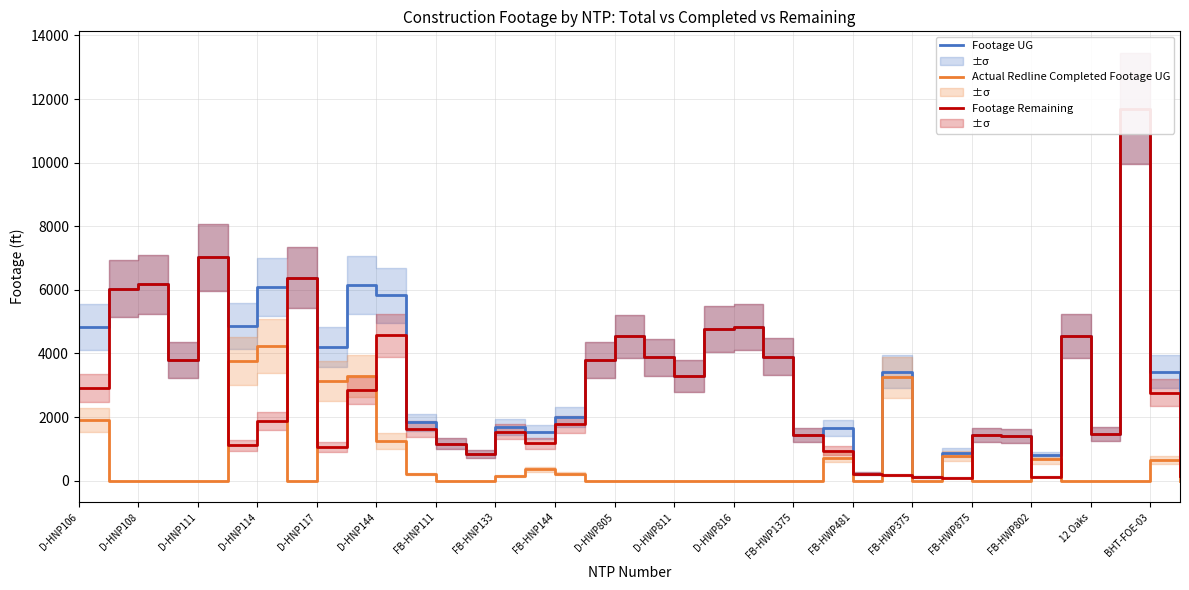

At which label is Actual Redline Completed Footage UG closest to 2113?

D-HNP106